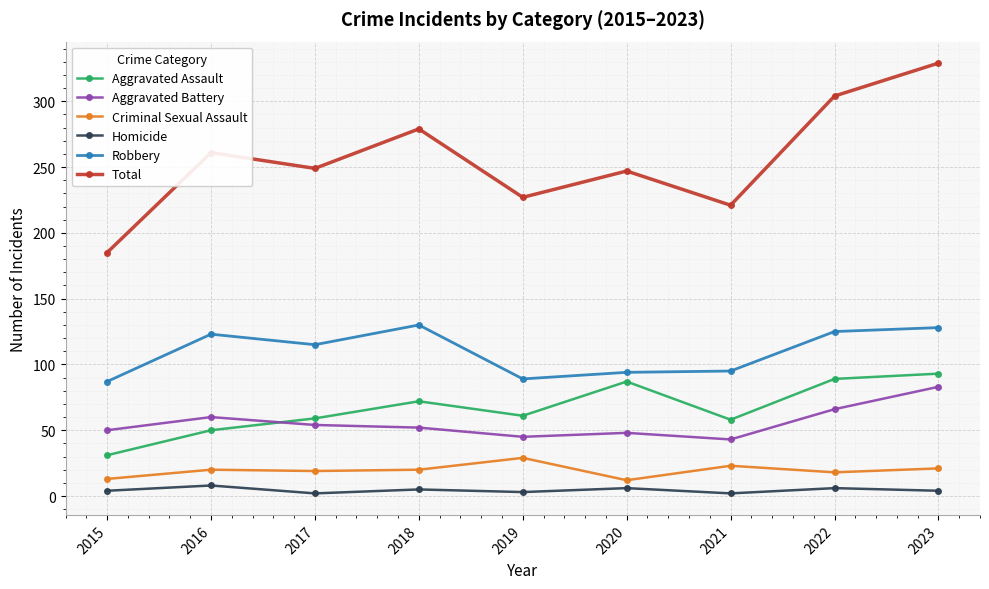

Is the value of Aggravated Battery at 2015 greater than the value of Total at 2019?

No